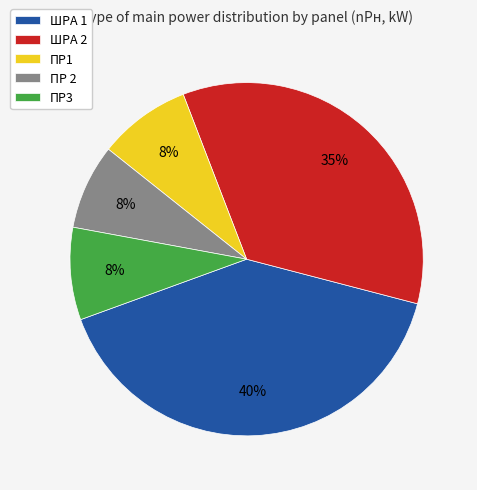

Does ПР1 account for over 50% of the chart?

No